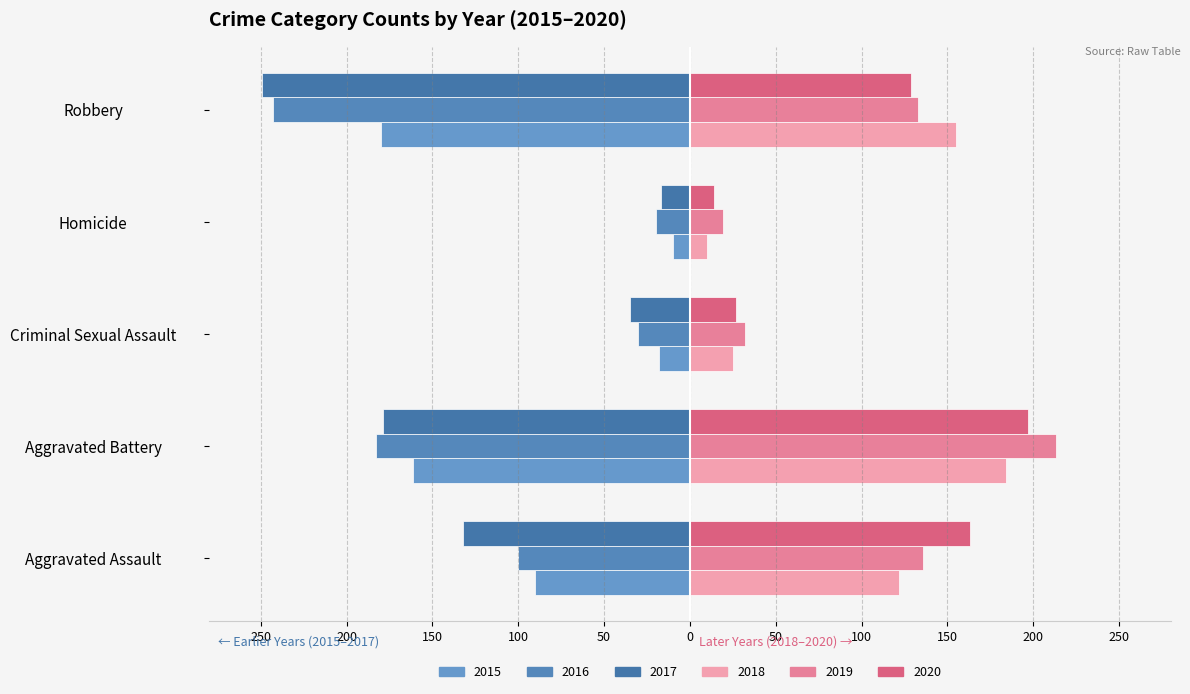

Reading left to right, extract all data points from this chart.

2015: Aggravated Assault=-90	Aggravated Battery=-161	Criminal Sexual Assault=-18	Homicide=-10	Robbery=-180
2016: Aggravated Assault=-100	Aggravated Battery=-183	Criminal Sexual Assault=-30	Homicide=-20	Robbery=-243
2017: Aggravated Assault=-132	Aggravated Battery=-179	Criminal Sexual Assault=-35	Homicide=-17	Robbery=-249
2018: Aggravated Assault=122	Aggravated Battery=184	Criminal Sexual Assault=25	Homicide=10	Robbery=155
2019: Aggravated Assault=136	Aggravated Battery=213	Criminal Sexual Assault=32	Homicide=19	Robbery=133
2020: Aggravated Assault=163	Aggravated Battery=197	Criminal Sexual Assault=27	Homicide=14	Robbery=129